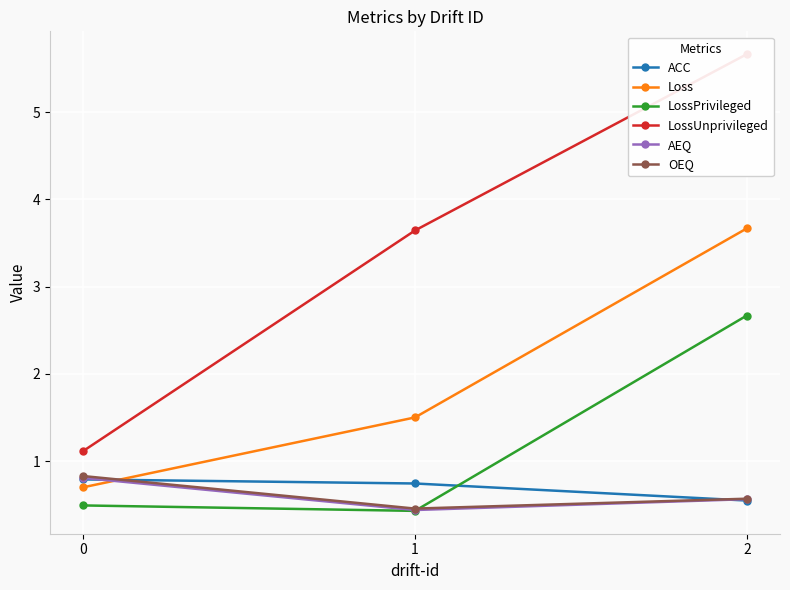

Reading left to right, what are all the values shown in this chart?

ACC: 0=0.8	1=0.7	2=0.5
Loss: 0=0.7	1=1.5	2=3.7
LossPrivileged: 0=0.5	1=0.4	2=2.7
LossUnprivileged: 0=1.1	1=3.6	2=5.7
AEQ: 0=0.8	1=0.4	2=0.6
OEQ: 0=0.8	1=0.5	2=0.6